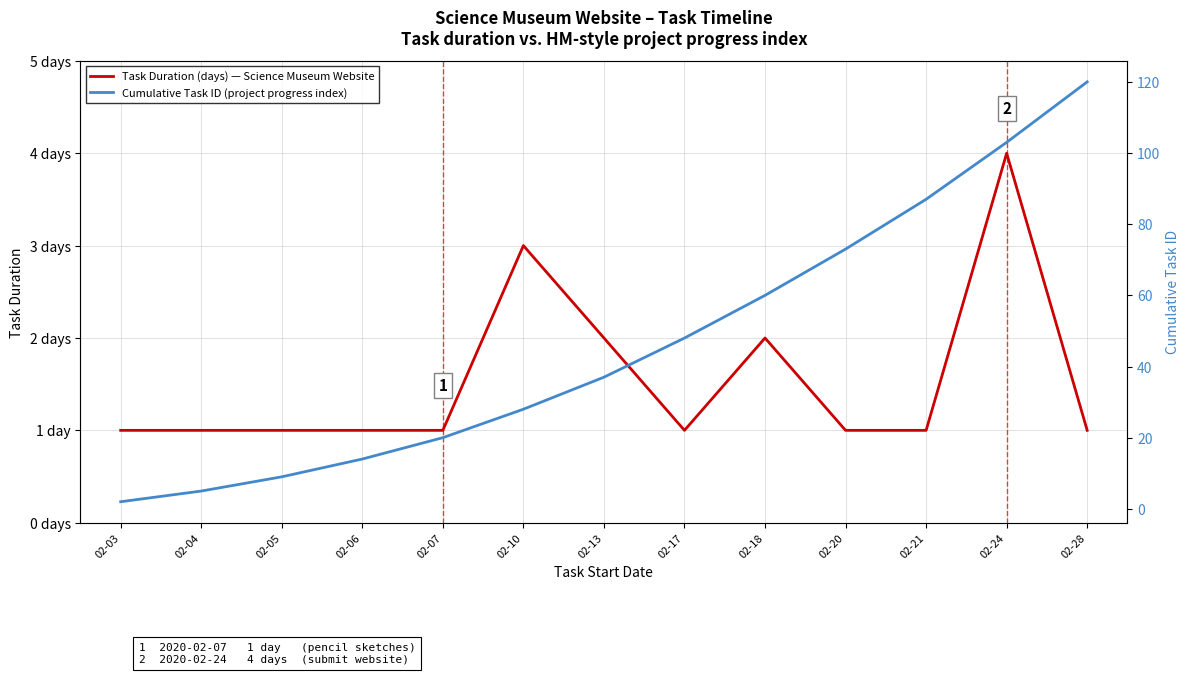

Reading left to right, transcribe all the data shown in this chart.

Task Duration (days) — Science Museum Website: 02-03=1	02-04=1	02-05=1	02-06=1	02-07=1	02-10=3	02-13=2	02-17=1	02-18=2	02-20=1	02-21=1	02-24=4	02-28=1
Cumulative Task ID (project progress index): 02-03=2	02-04=5	02-05=9	02-06=14	02-07=20	02-10=28	02-13=37	02-17=48	02-18=60	02-20=73	02-21=87	02-24=103	02-28=120